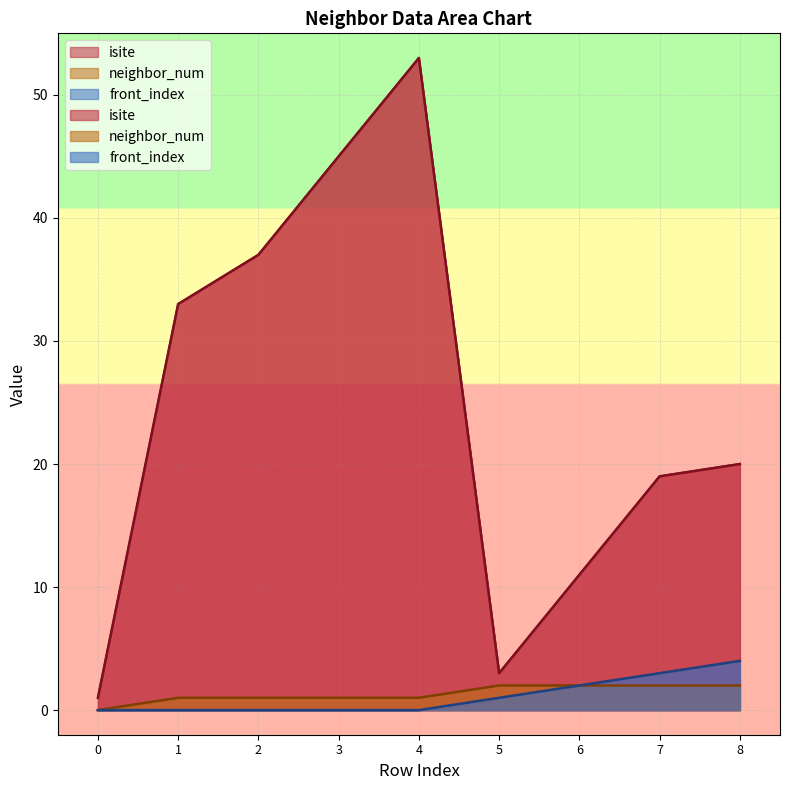

The value of isite at 6 is 5. True or false?

False